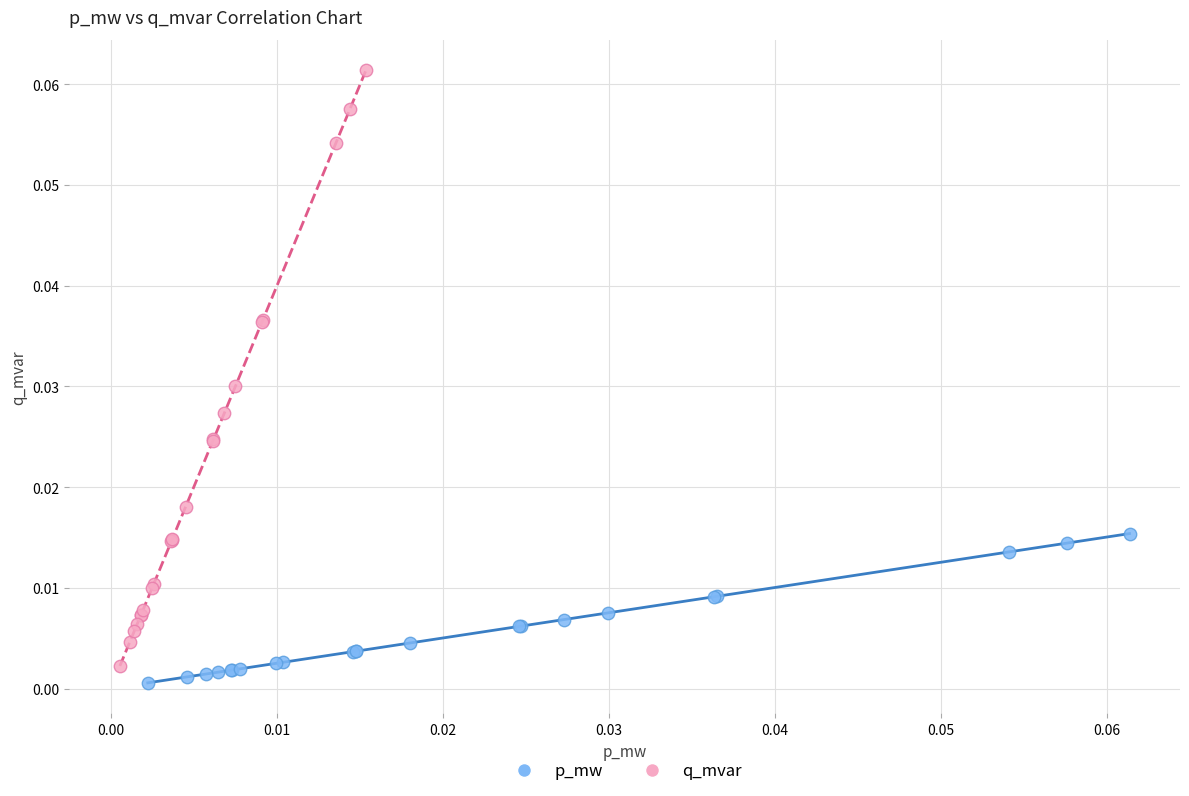

Which series has the widest spread of Y values?

q_mvar